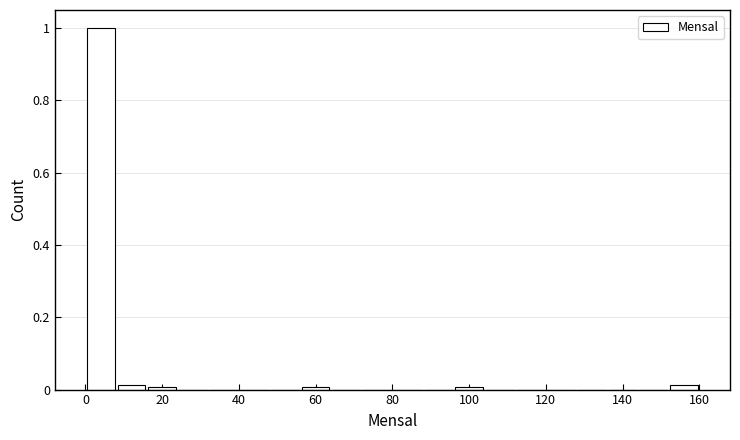

Reading left to right, list every bar in this chart as the range it spans on the x-axis followed by its height. The values are not printed on the chart, so give them approximately, as read against the axis.

0 to 8: 1.00
8 to 16: under 0.02
16 to 24: under 0.02
24 to 32: 0
32 to 40: 0
40 to 48: 0
48 to 56: 0
56 to 64: under 0.02
64 to 72: 0
72 to 80: 0
80 to 88: 0
88 to 96: 0
96 to 104: under 0.02
104 to 112: 0
112 to 120: 0
120 to 128: 0
128 to 136: 0
136 to 144: 0
144 to 152: 0
152 to 160: under 0.02